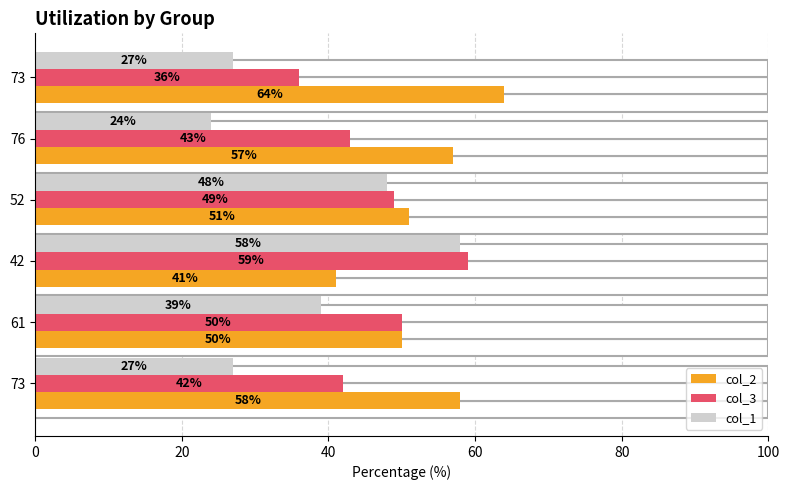

List the series in order of their overall mean, lowest first.

col_1, col_3, col_2